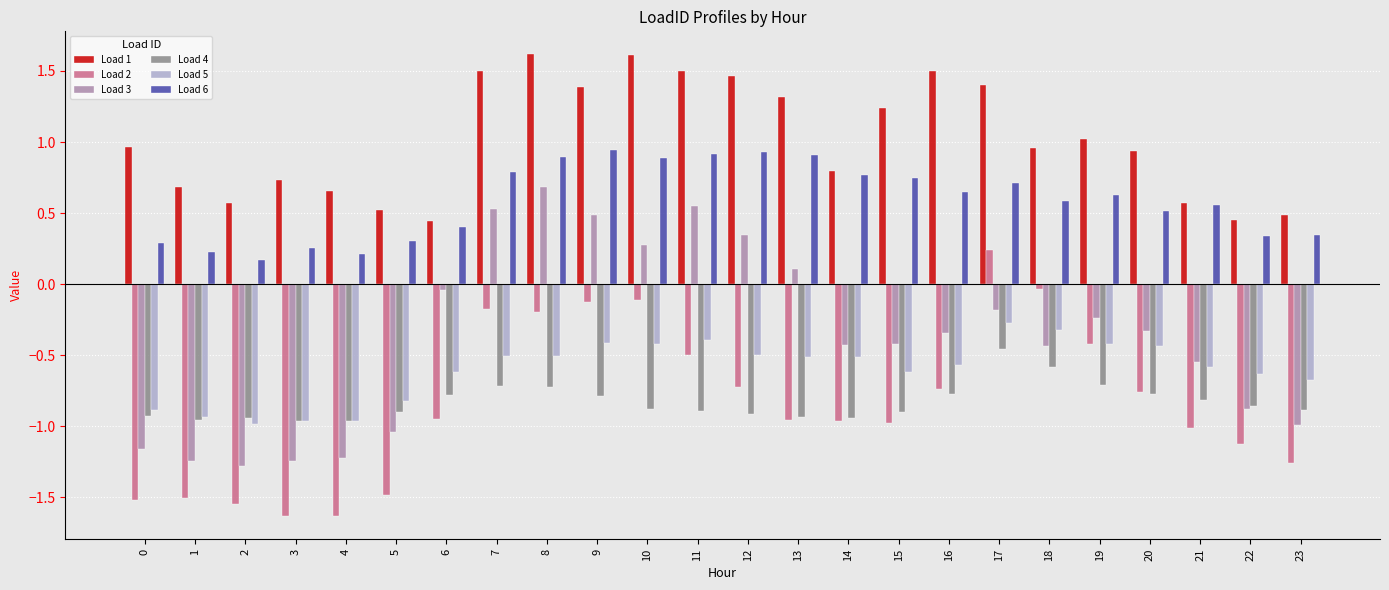

Between 8 and 21, which series saw the biggest shift?

Load 3